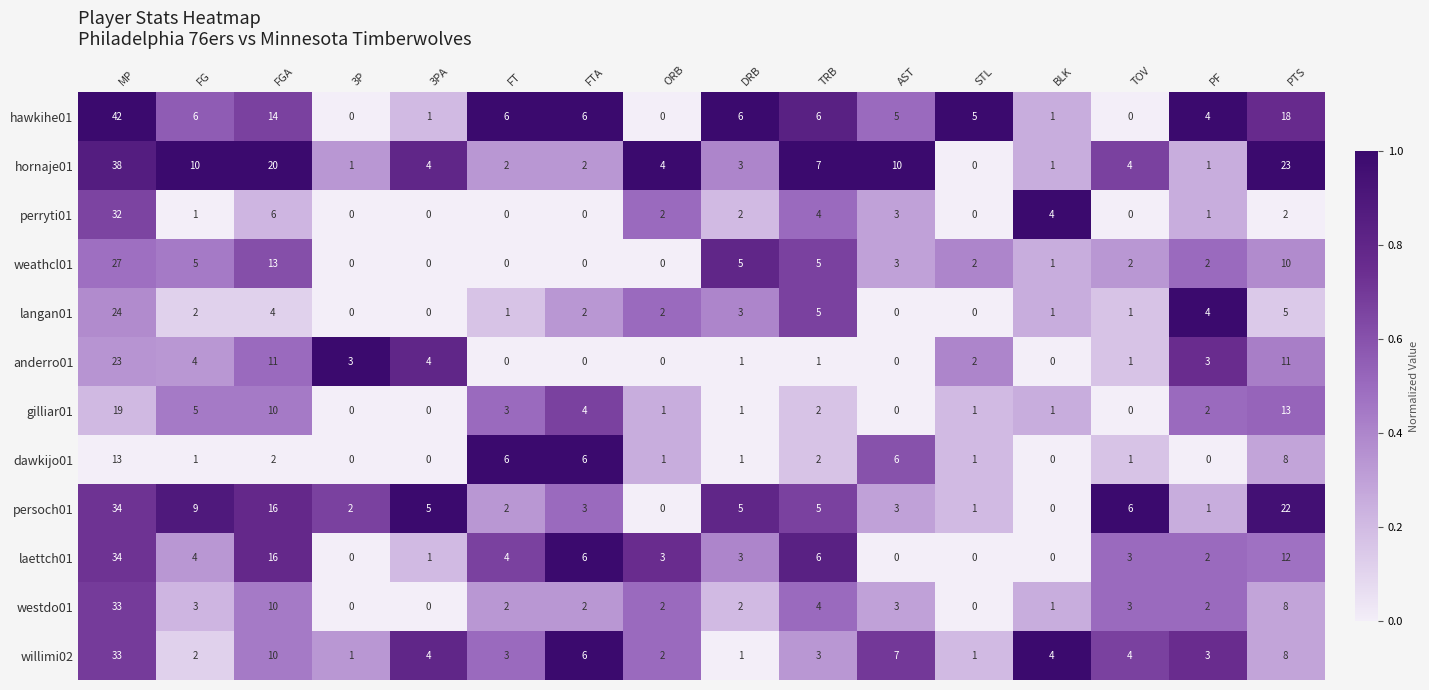

What is the total value across all series at ORB?

17